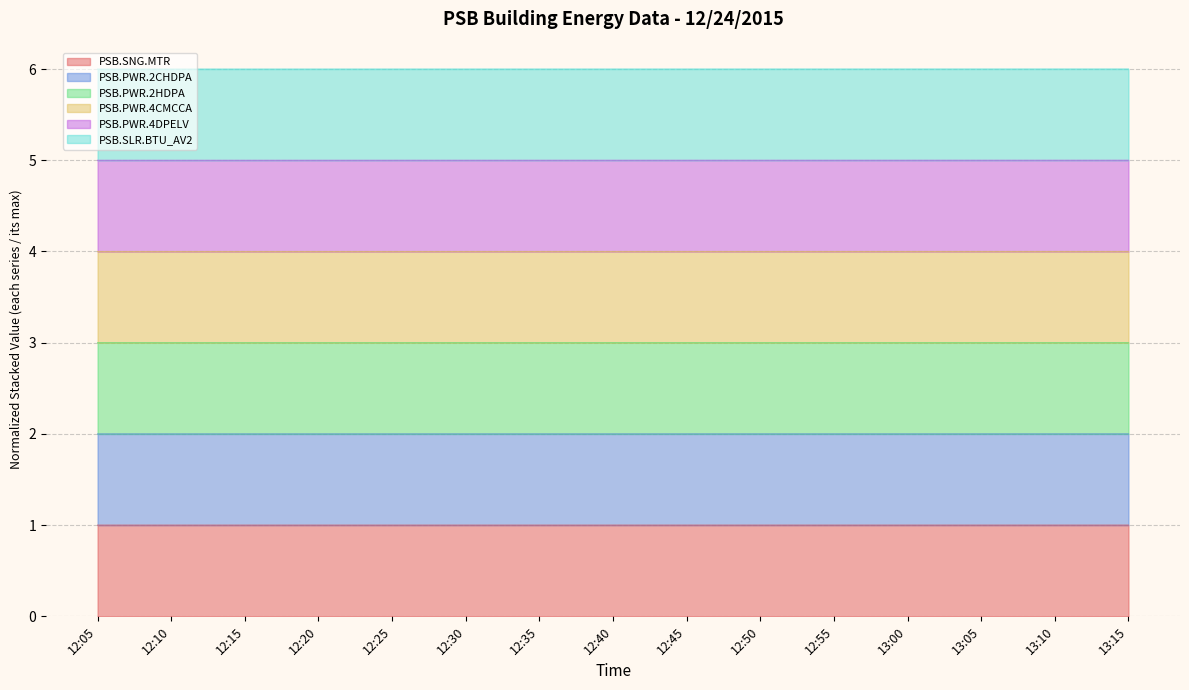

What is the highest value of the PSB.SNG.MTR series?

1.0